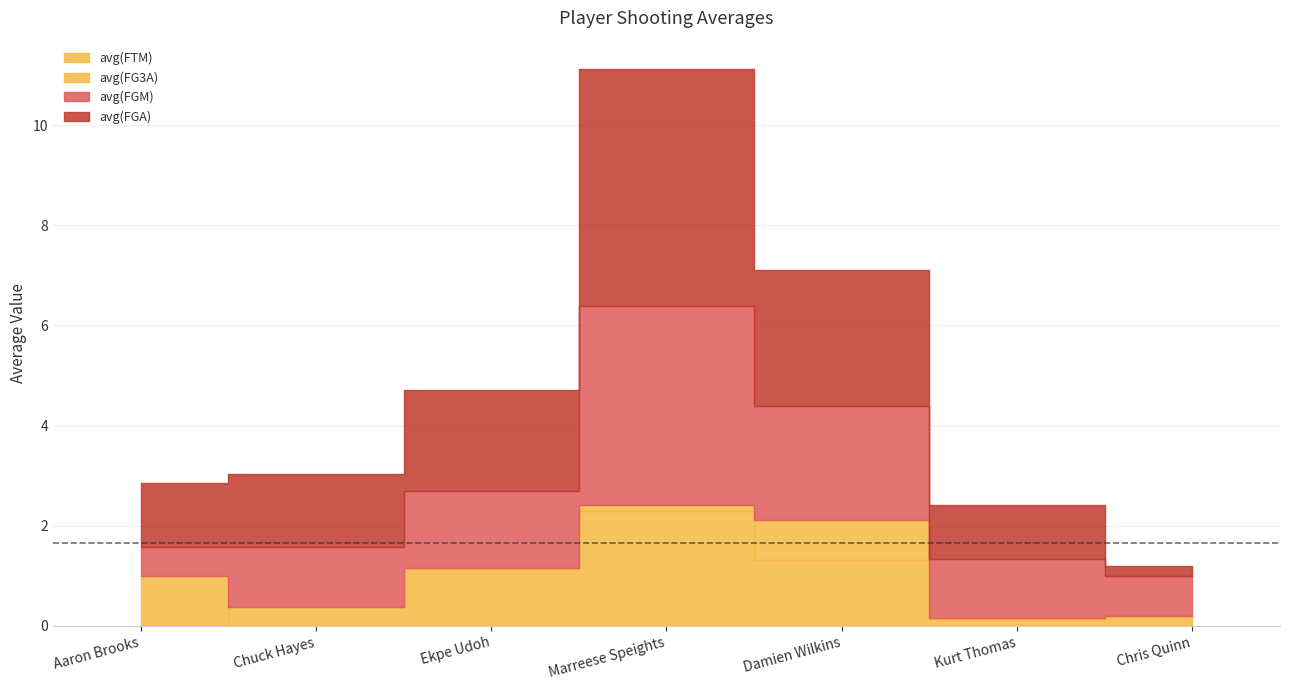

True or false: avg(FGA) and avg(FG3A) cross at least once.

False